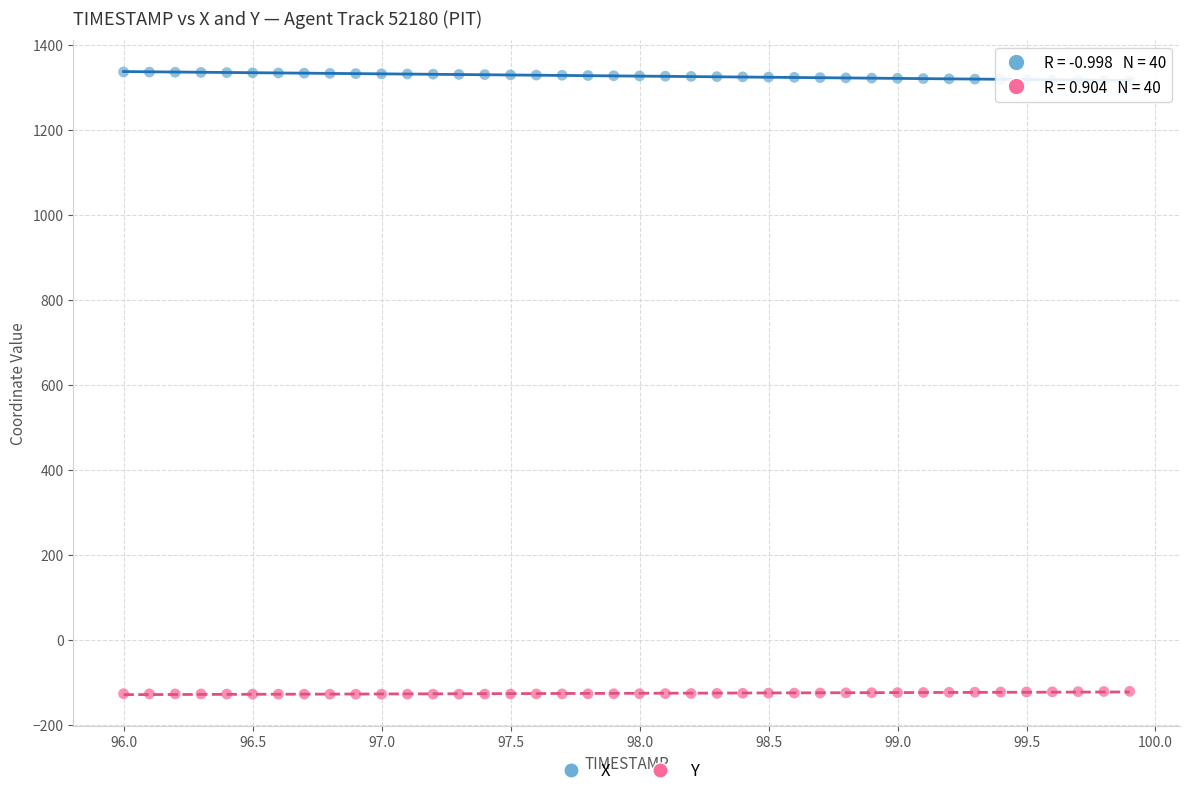

What are all the series names shown in the legend?

X, Y